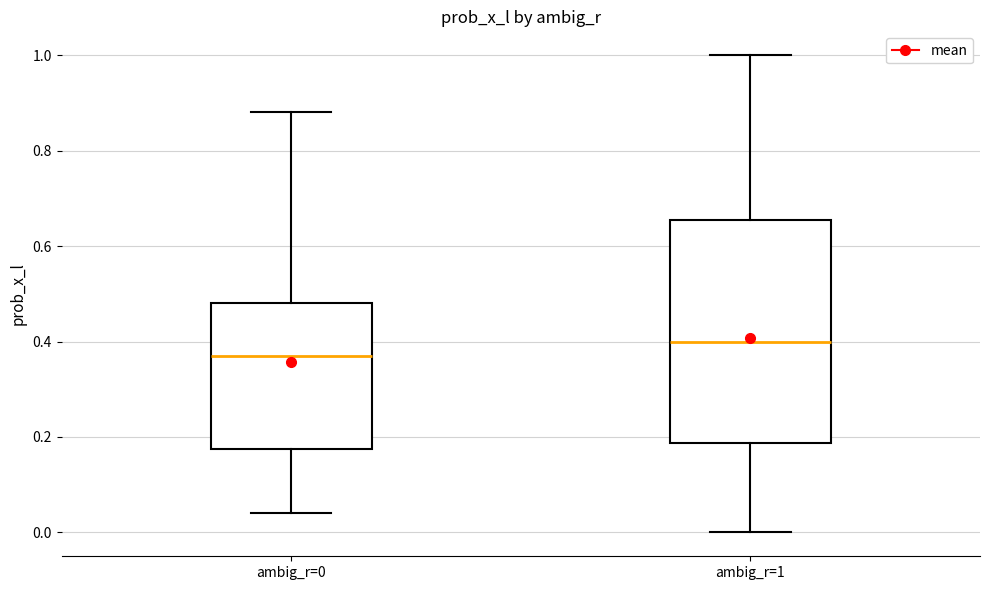

Reading left to right, transcribe this box plot: for each box, give where its median line is, the range the box spans, and where its two whiskers end, as read against the y-axis. The values are not printed on the chart, so give them approximately, as read against the axis.

ambig_r=0: median 0.38, box 0.18 to 0.48, whiskers 0.04 to 0.88
ambig_r=1: median 0.40, box 0.18 to 0.66, whiskers 0.00 to 1.00